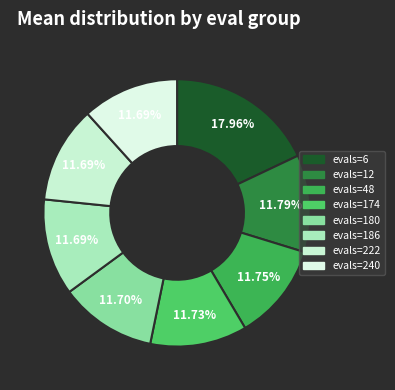

The evals=6 slice represents 23% of the pie. True or false?

False